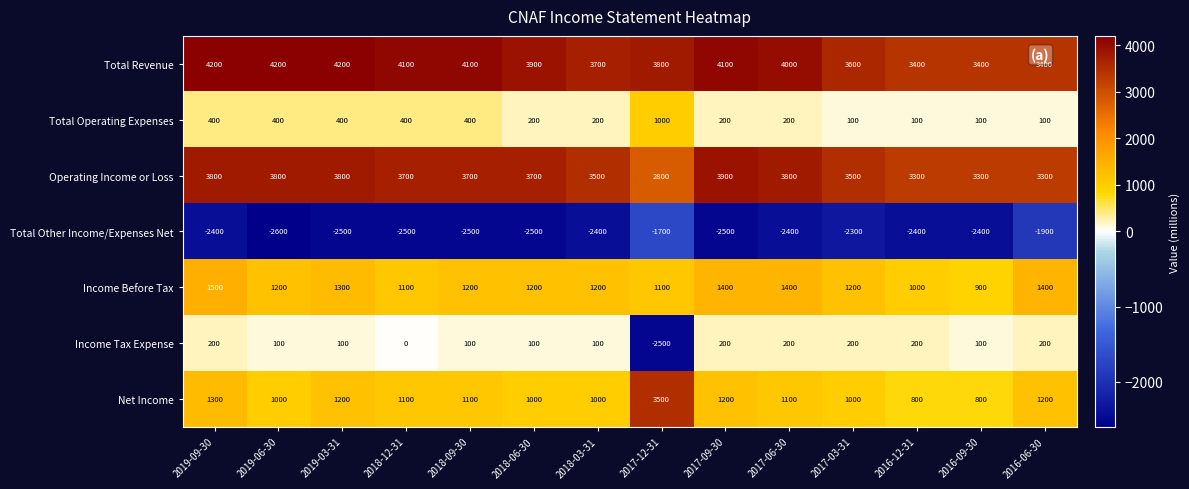

How many Total Other Income/Expenses Net values are between -2500 and -2400?

10